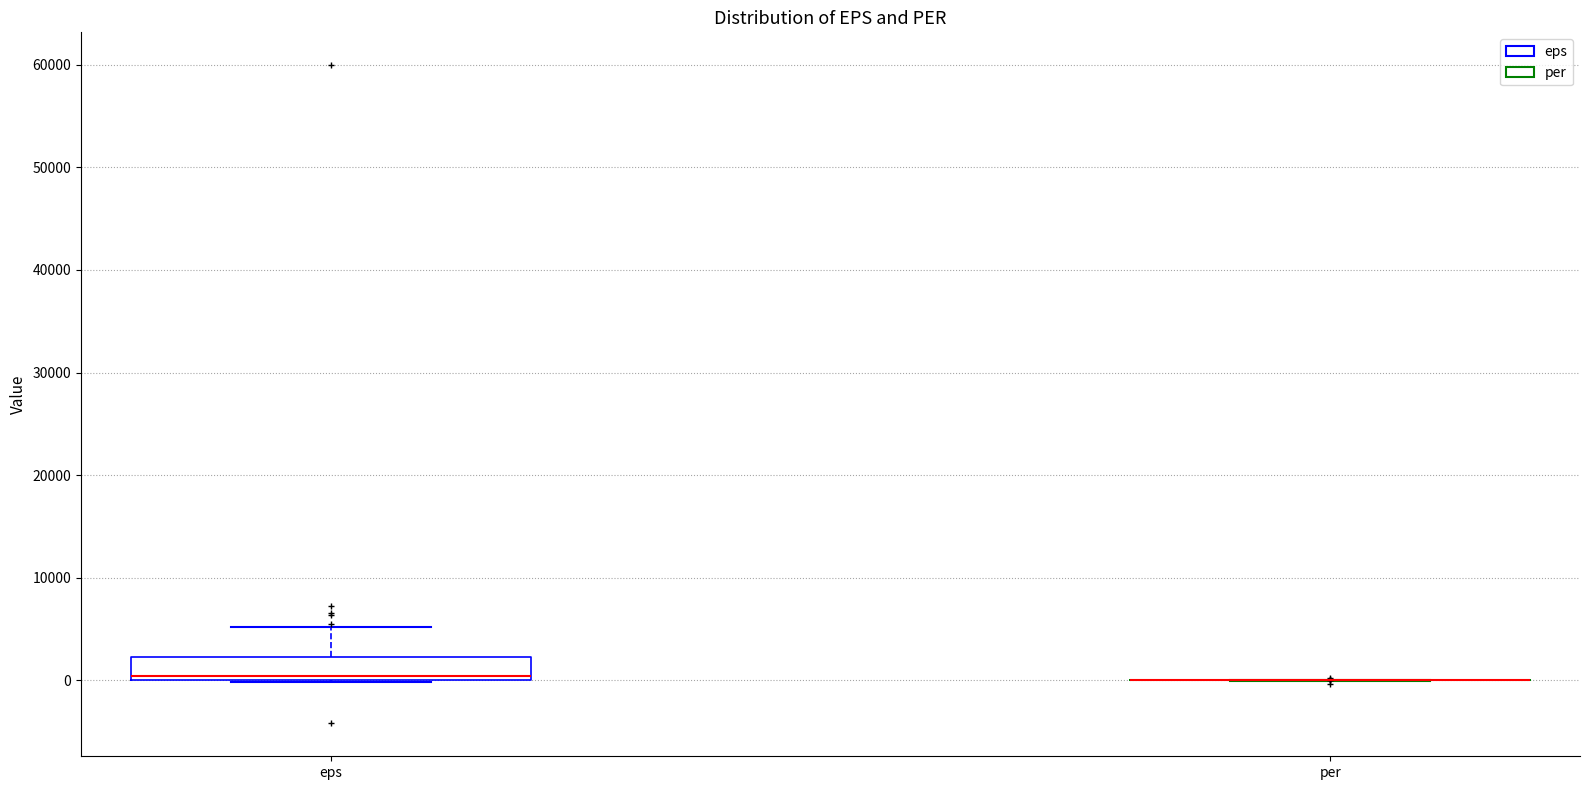

Reading left to right, read every box against the y-axis: the position of its median line, the range the box covers, and the ends of its whiskers. The values are not printed on the chart, so give them approximately, as read against the axis.

eps: median 0 (just above the box's lower edge), box 0 to 2000, whiskers 0 to 5000
per: box collapsed to a line at 0, whiskers 0 to 0